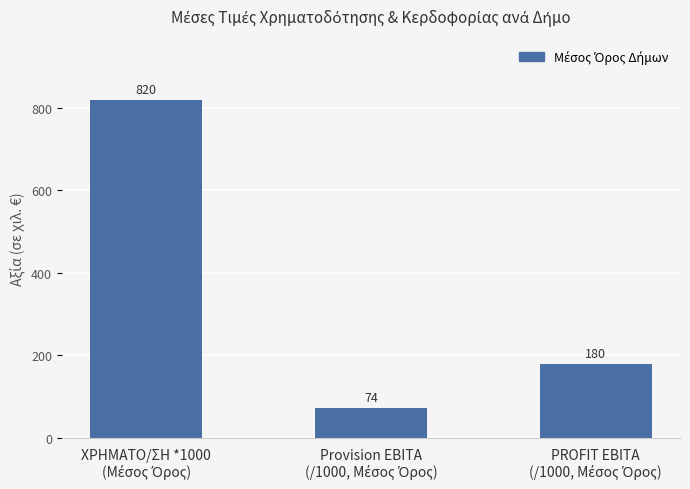

What is the value of the 3rd bar from the left?

180.0